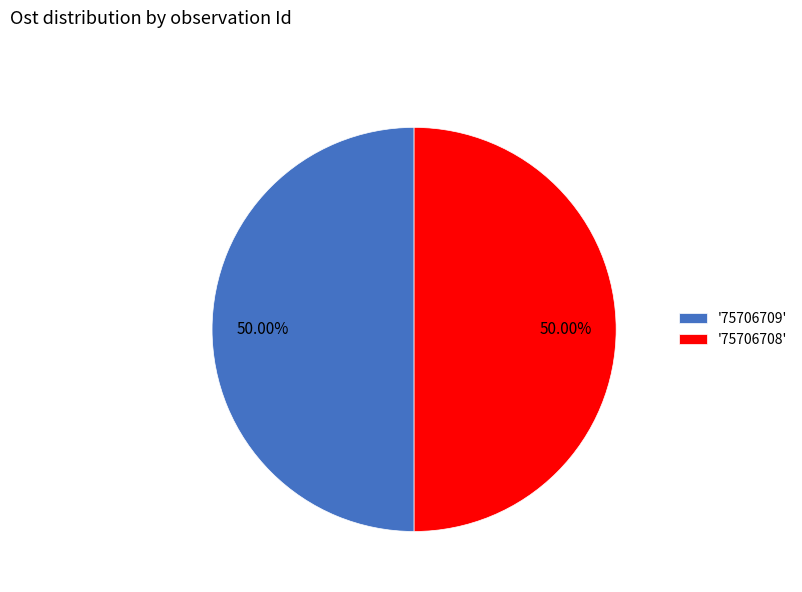

Count the number of slices in the pie.

2